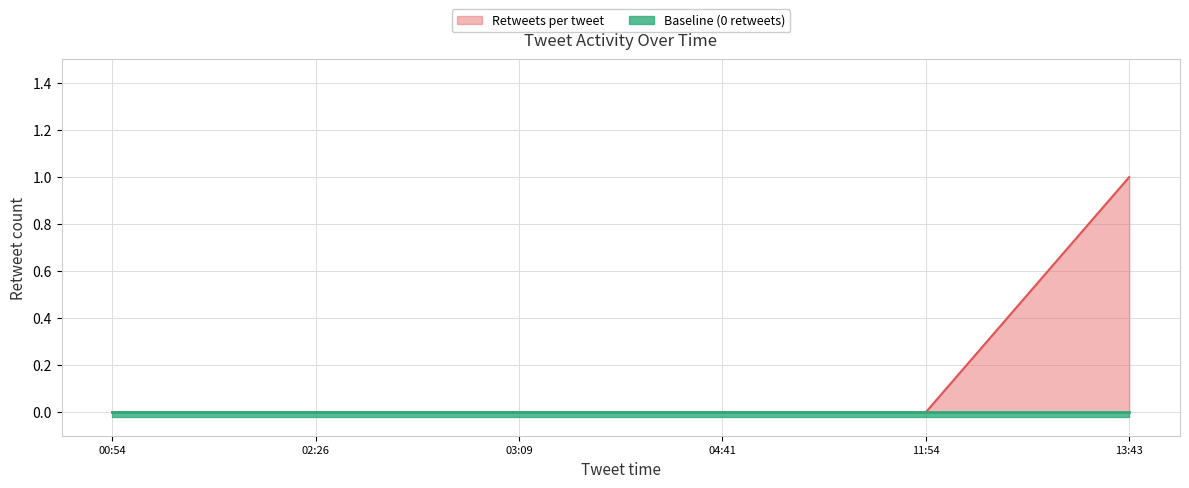

What is the approximate value of Retweets per tweet at 13:43?

1